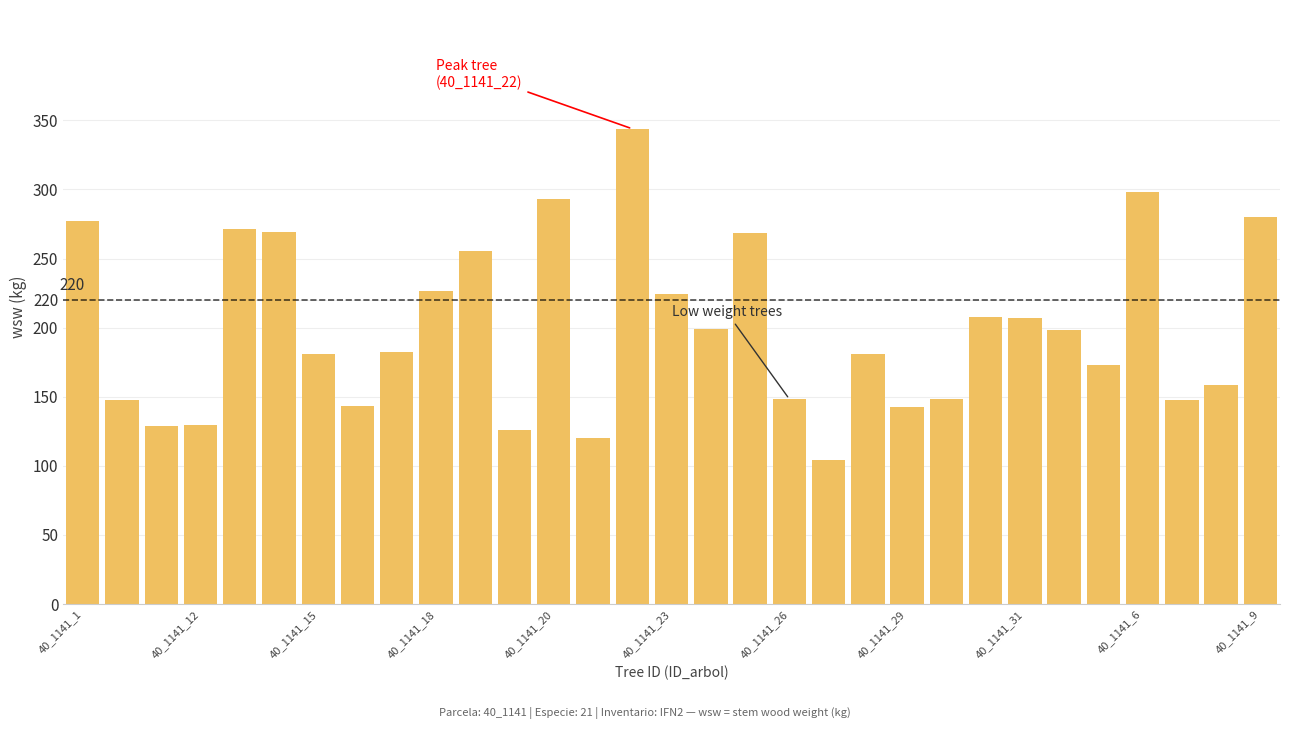

What is the value of the 2nd bar from the left?

147.9